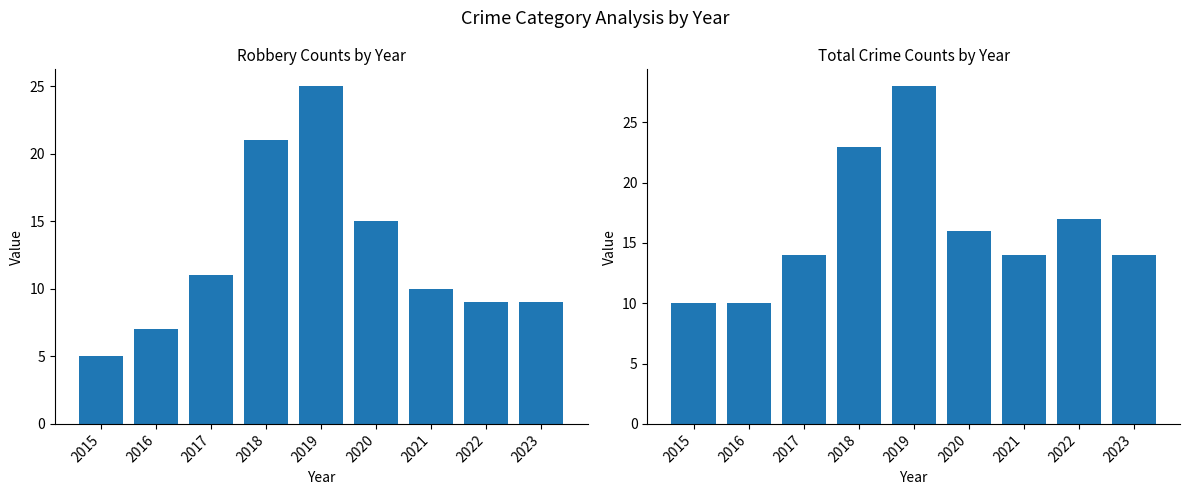

What is the difference between the maximum and minimum values in the Total series?

18